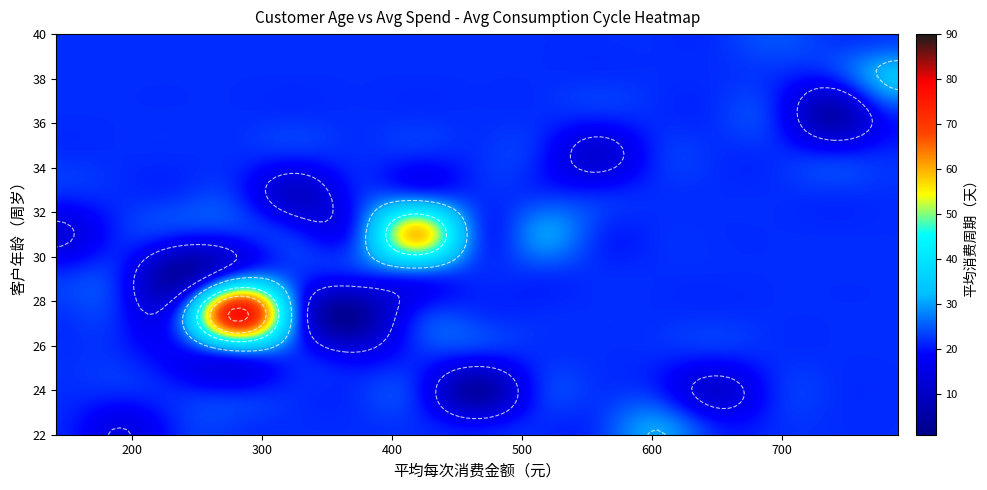

How many distinct data groups are displayed?

1